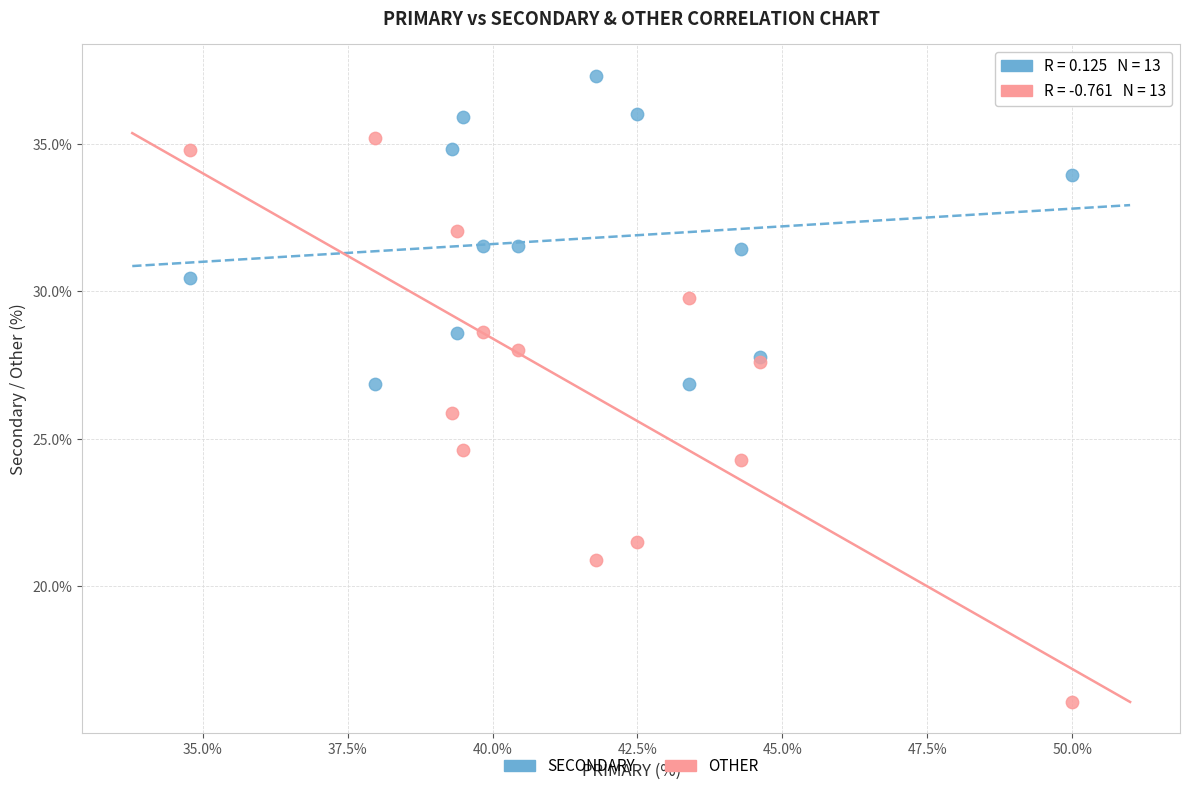

Which series reaches the maximum Y coordinate?

SECONDARY